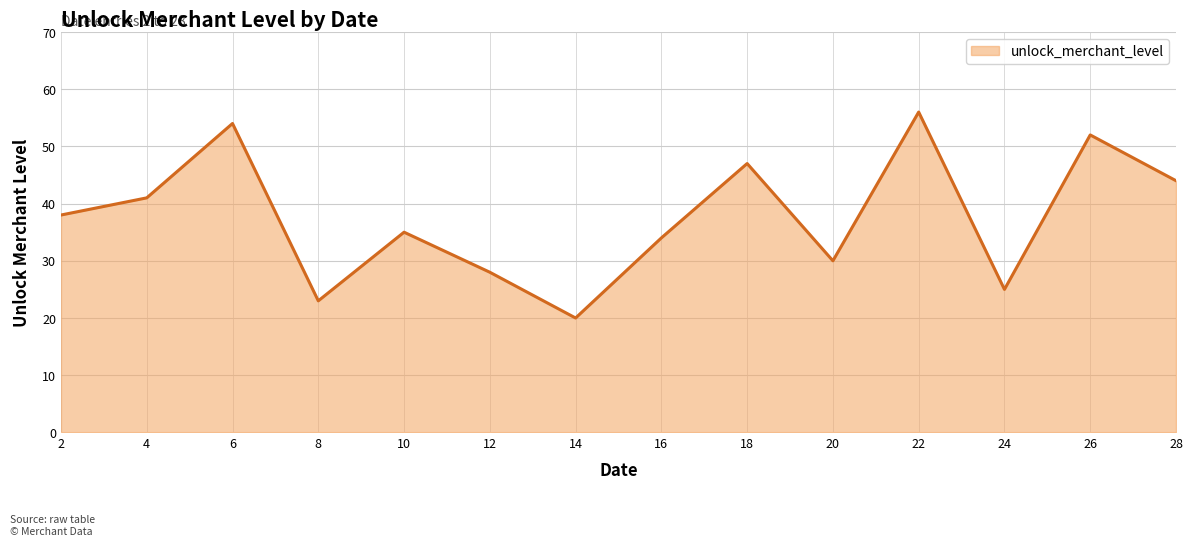

What is the change in value from 12 to 14?

-8